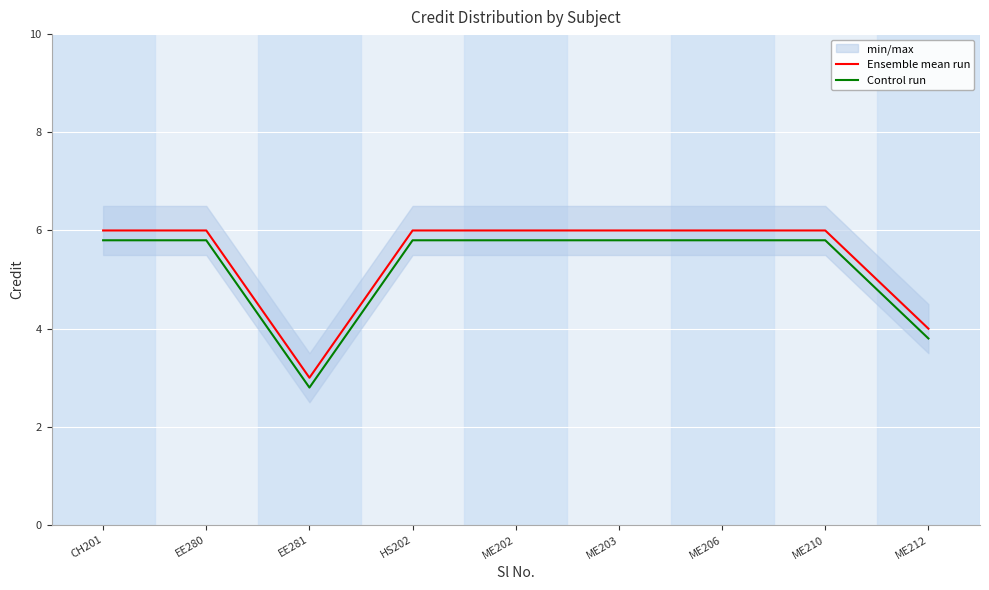

The Control run series shows 5.8 at EE280. True or false?

True